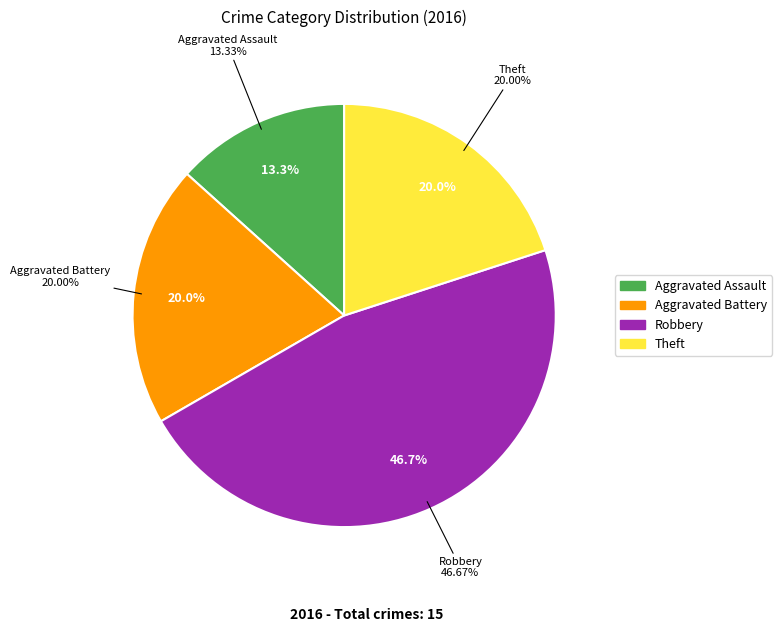

Which slice is the largest?

Robbery